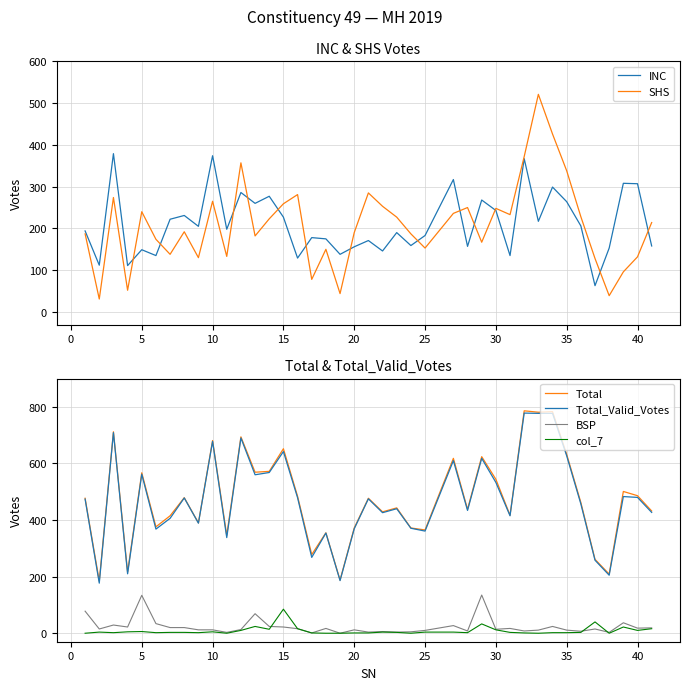

What is the value of the Total point at the 2nd from the left?

184